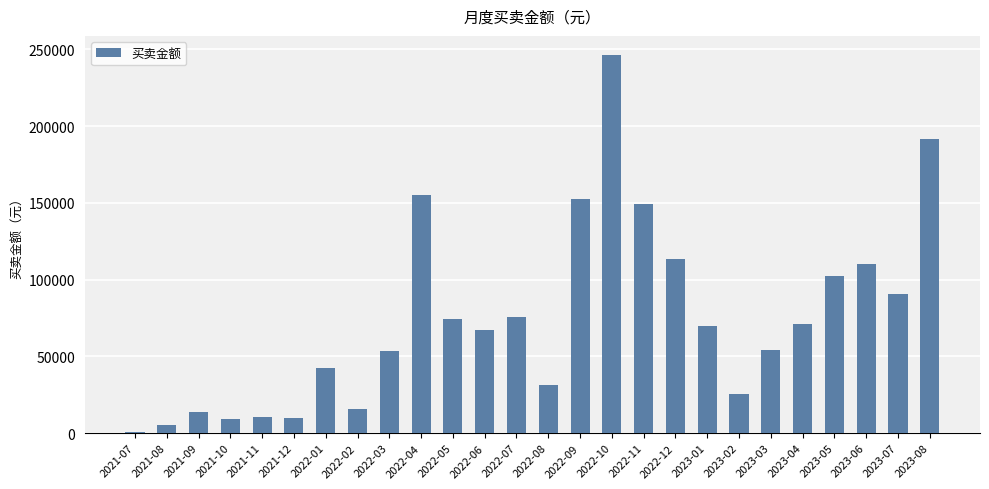

Which has a higher value, 2022-12 or 2023-07?

2022-12